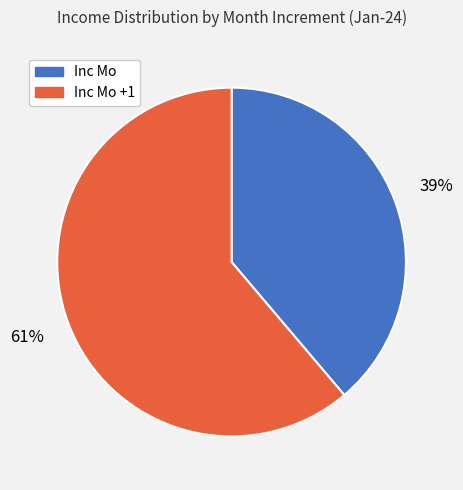

Is it true that Inc Mo +1 is 61% of the pie?

True